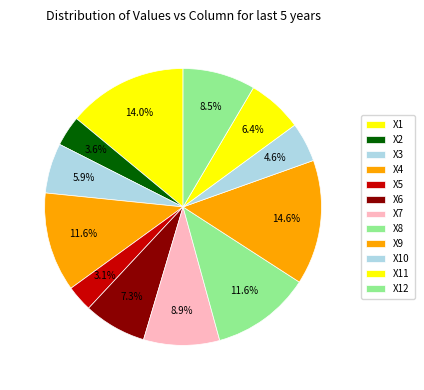

Rank the categories by value from lowest to highest.

X5, X2, X10, X3, X11, X6, X12, X7, X8, X4, X1, X9